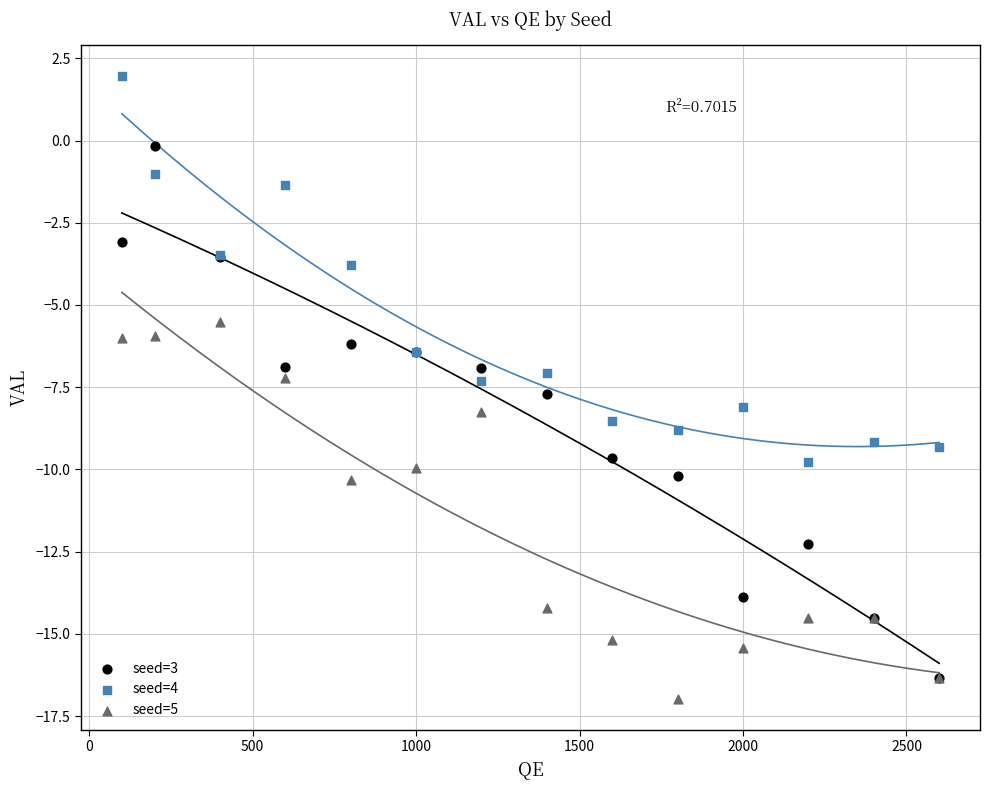

What are all the series names shown in the legend?

seed=3, seed=4, seed=5